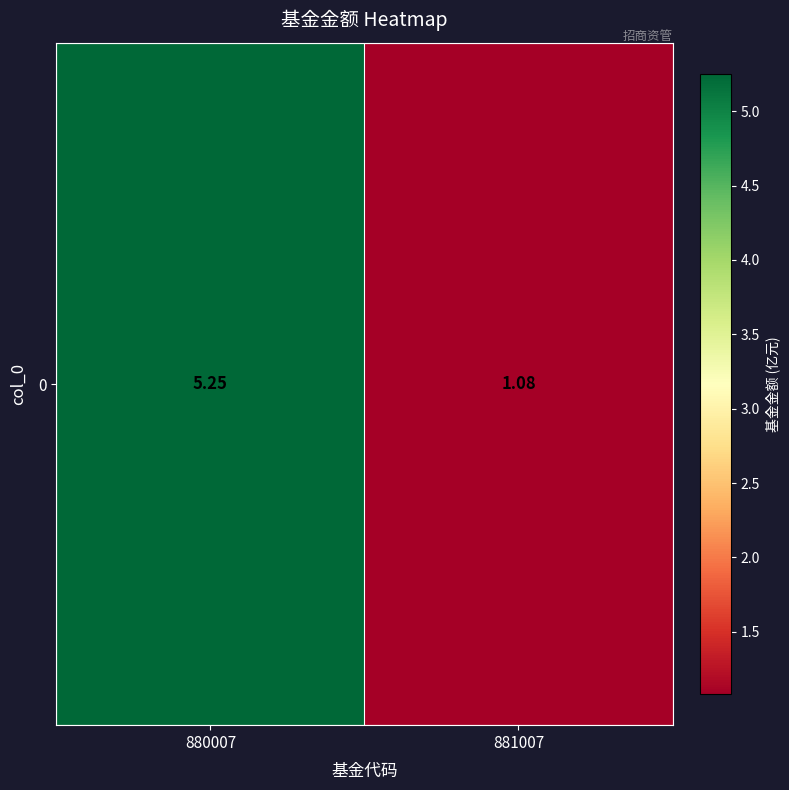

What is the maximum value shown in the chart?

5.2